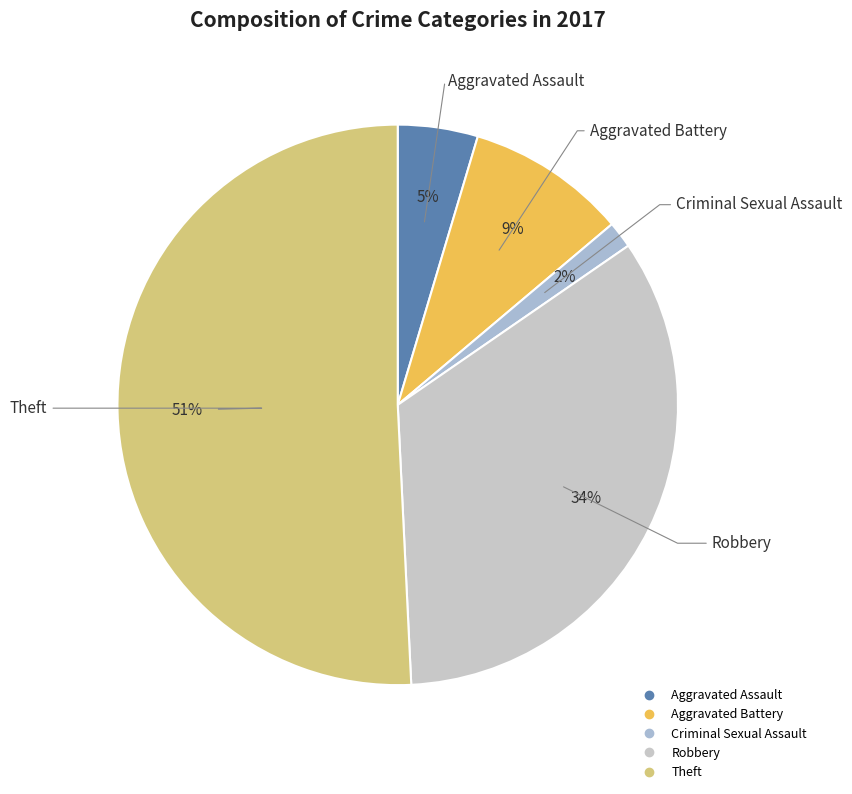

Count the number of slices in the pie.

5